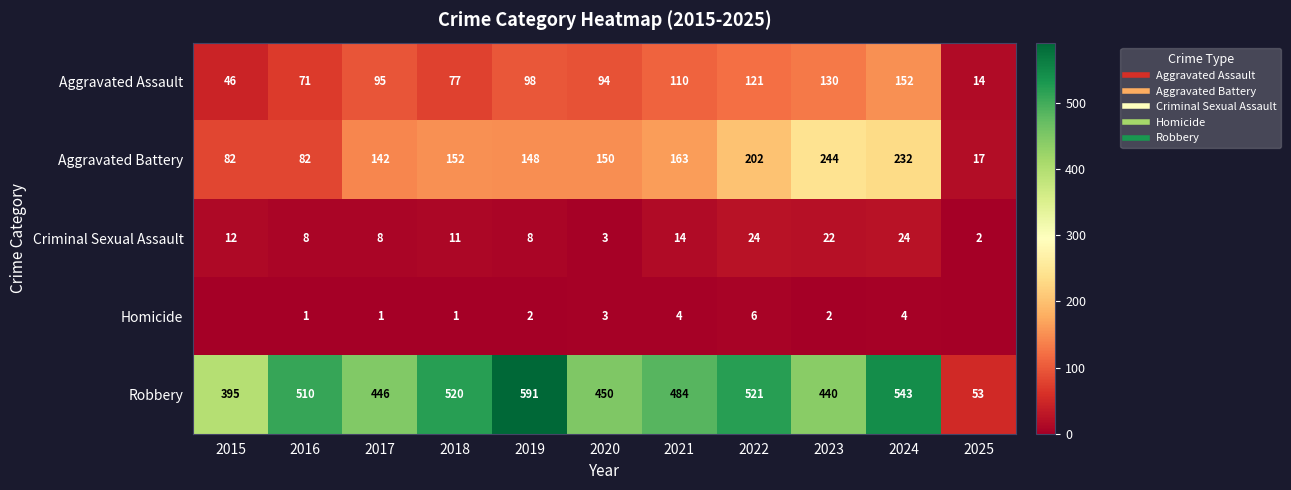

Rank the series by their maximum value, from highest to lowest.

Robbery, Aggravated Battery, Aggravated Assault, Criminal Sexual Assault, Homicide